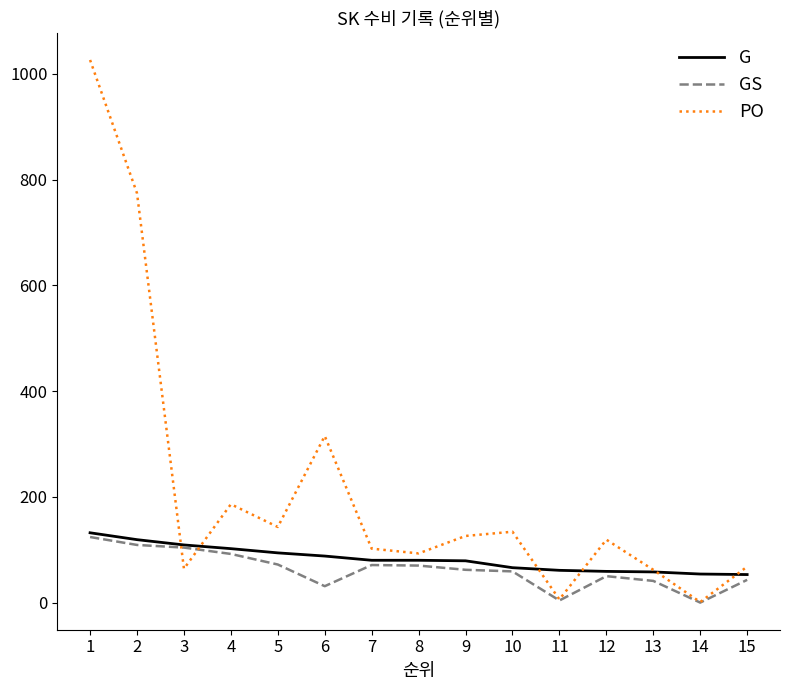

What is the highest value of the G series?

132